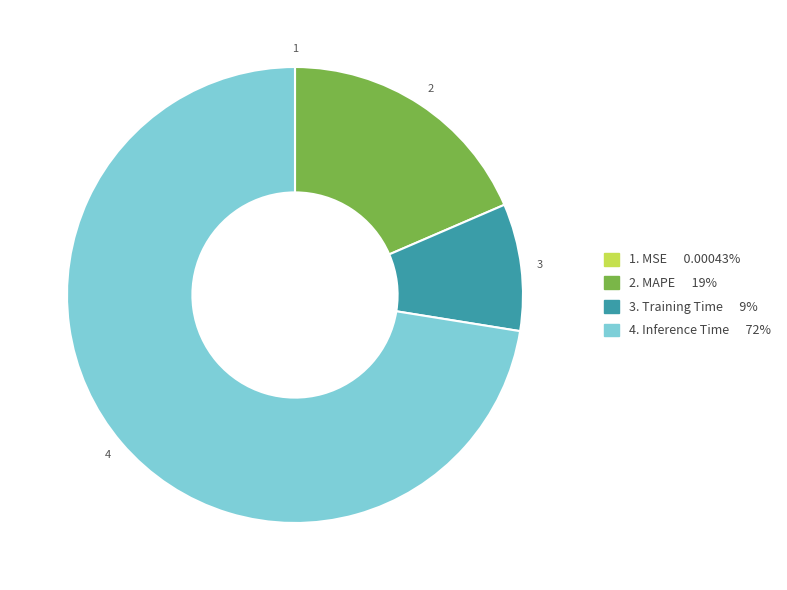

Does any single category account for the majority?

Yes